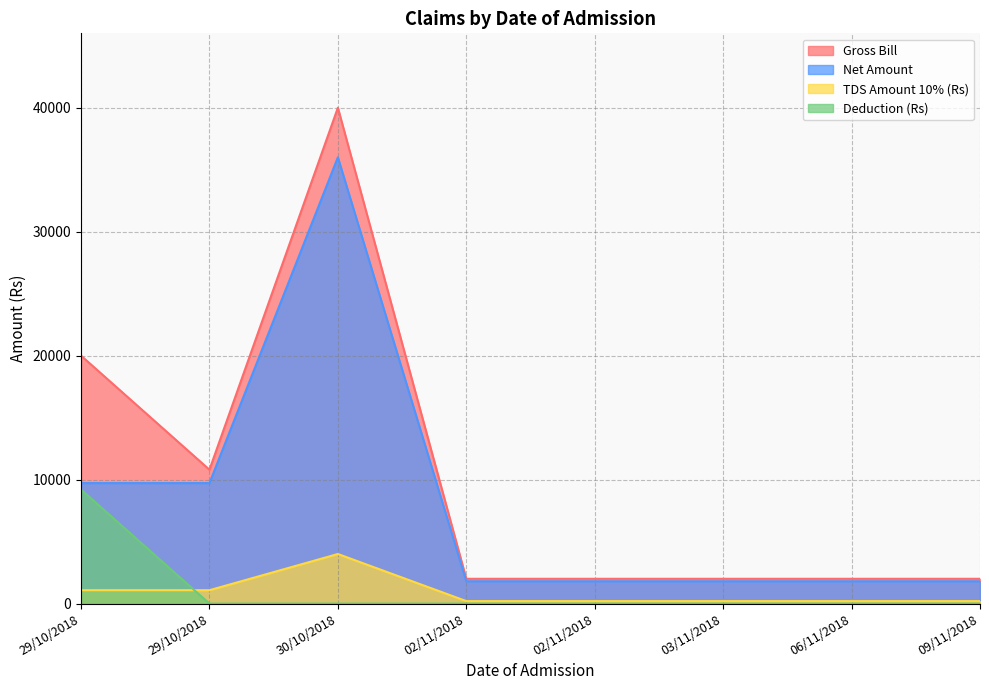

List the series in order of their peak value, highest first.

Gross Bill, Net Amount, Deduction (Rs), TDS Amount 10% (Rs)